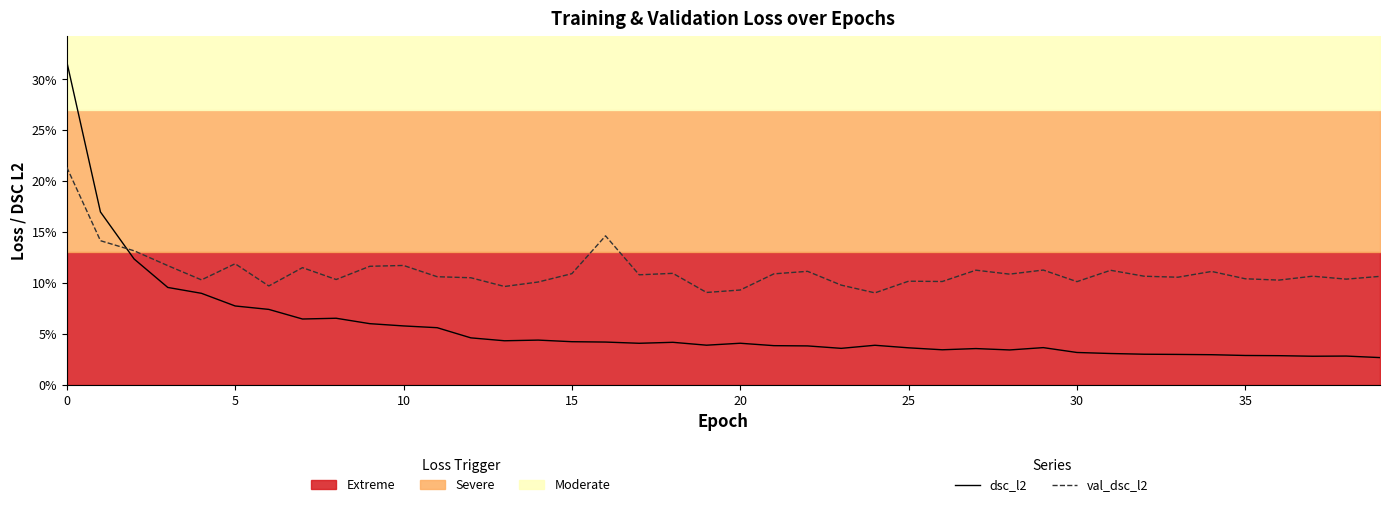

What are all the series names shown in the legend?

dsc_l2, val_dsc_l2